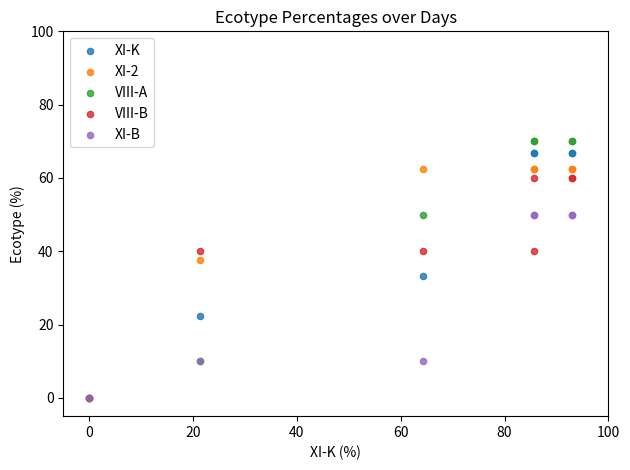

In the VIII-B series, what Y value is closest to 30?

40.0